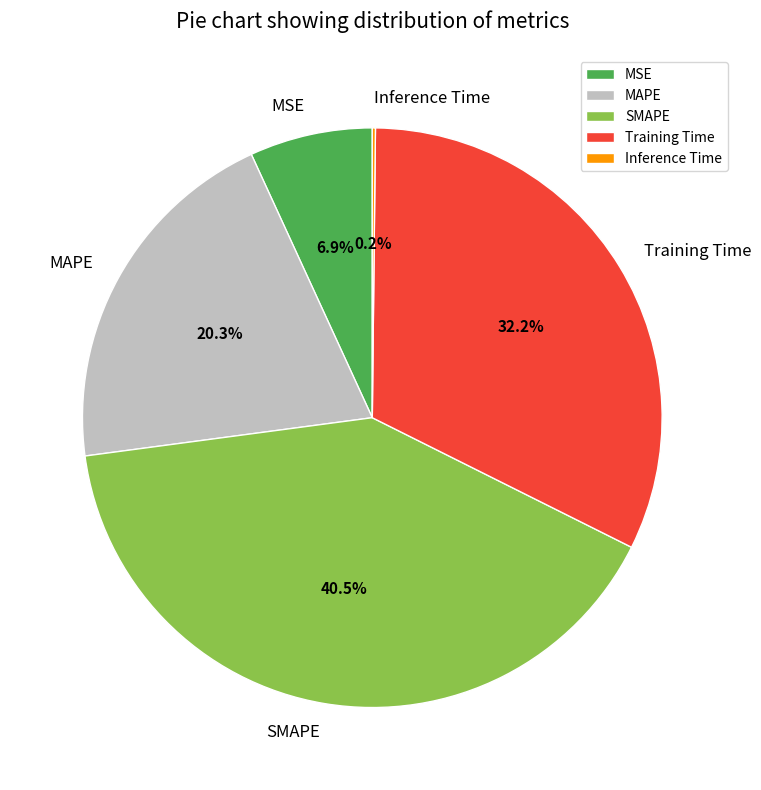

To the nearest percent, what is the difference between the largest and smallest slice percentages?

40%